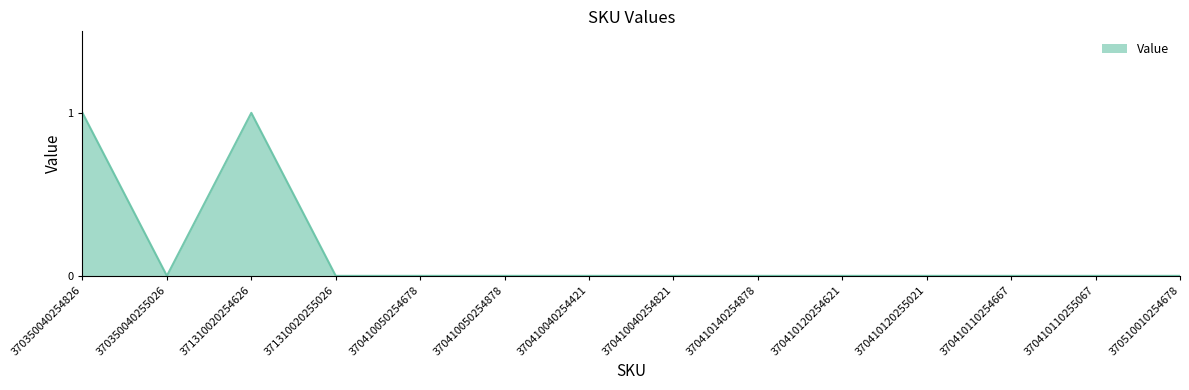

How many lines are shown in the chart?

1